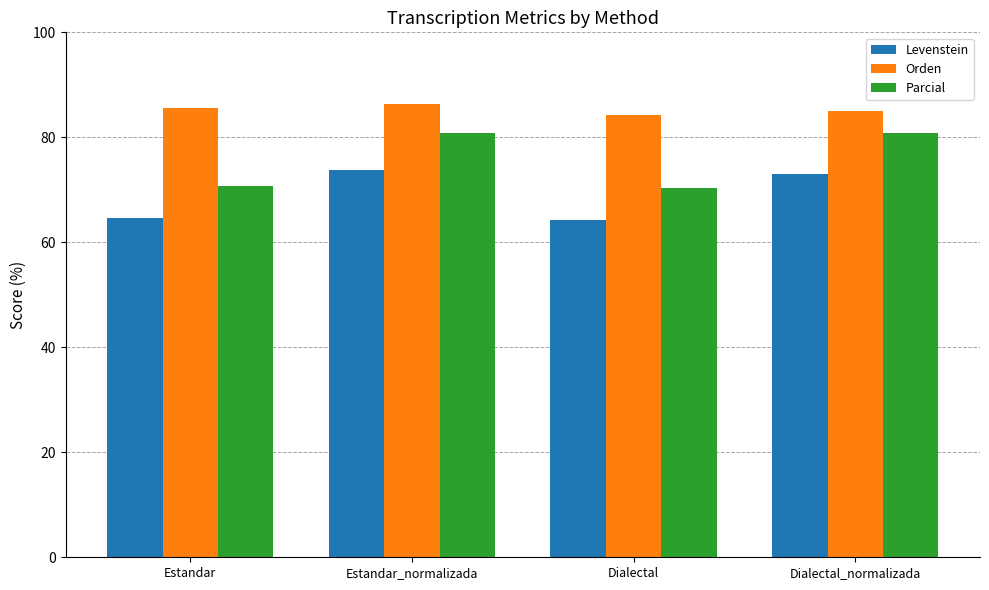

What is the lowest value of the Levenstein series?

64.2